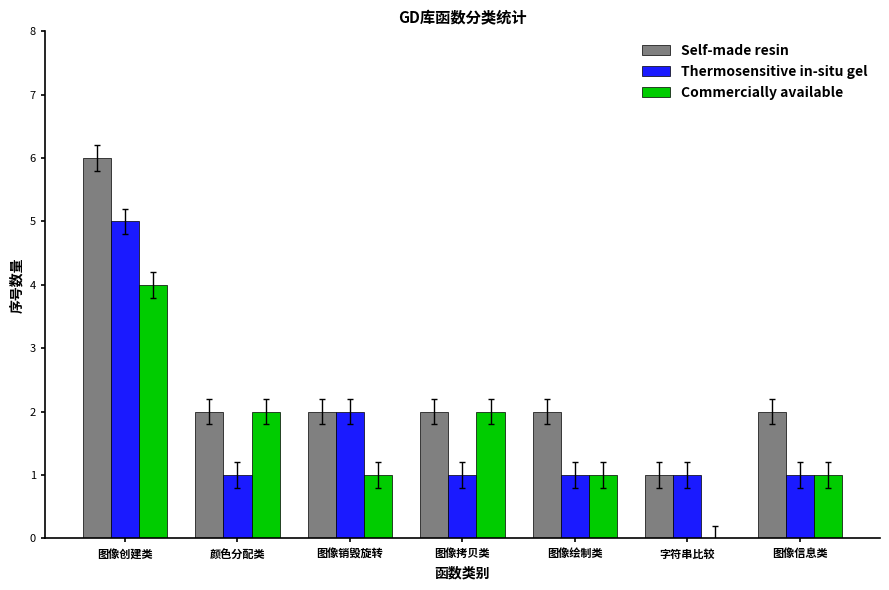

What are all the series names shown in the legend?

Self-made resin, Thermosensitive in-situ gel, Commercially available